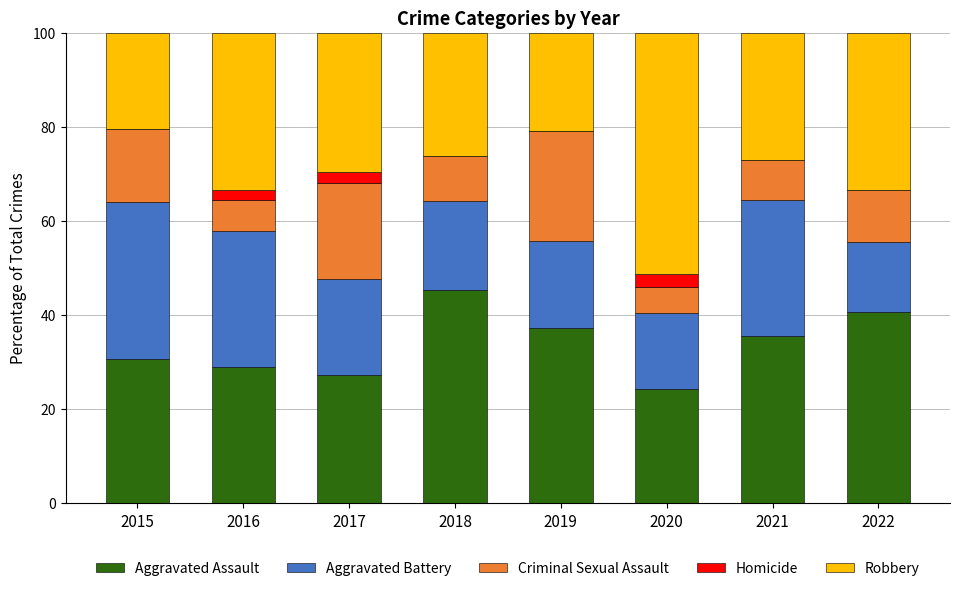

True or false: Aggravated Assault has a value of 30.8 at 2015.

True